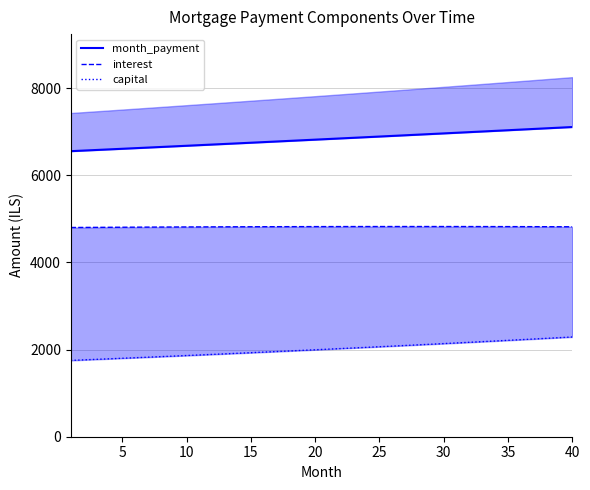

What is the highest value of the interest series?

4823.9